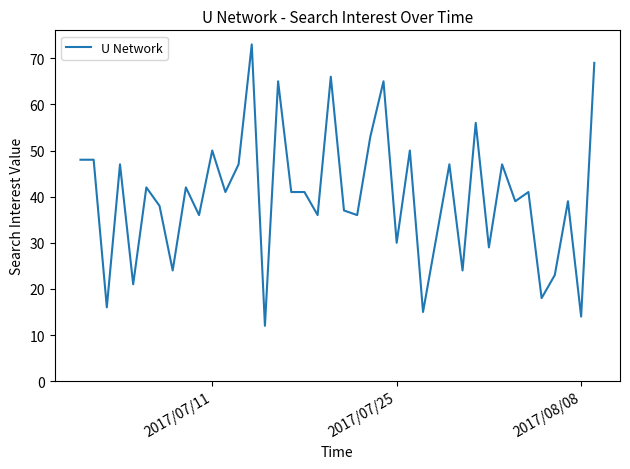

What is the difference between the maximum and minimum values?

61